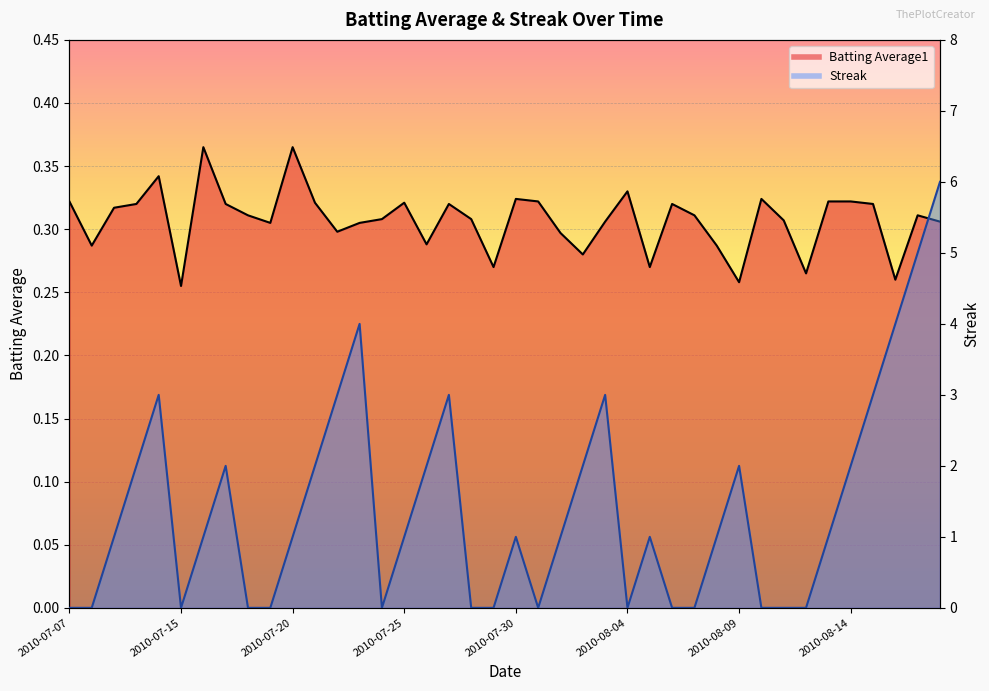

Is the value of Batting Average1 at 2010-07-25 greater than the value of Streak at 2010-07-09?

No